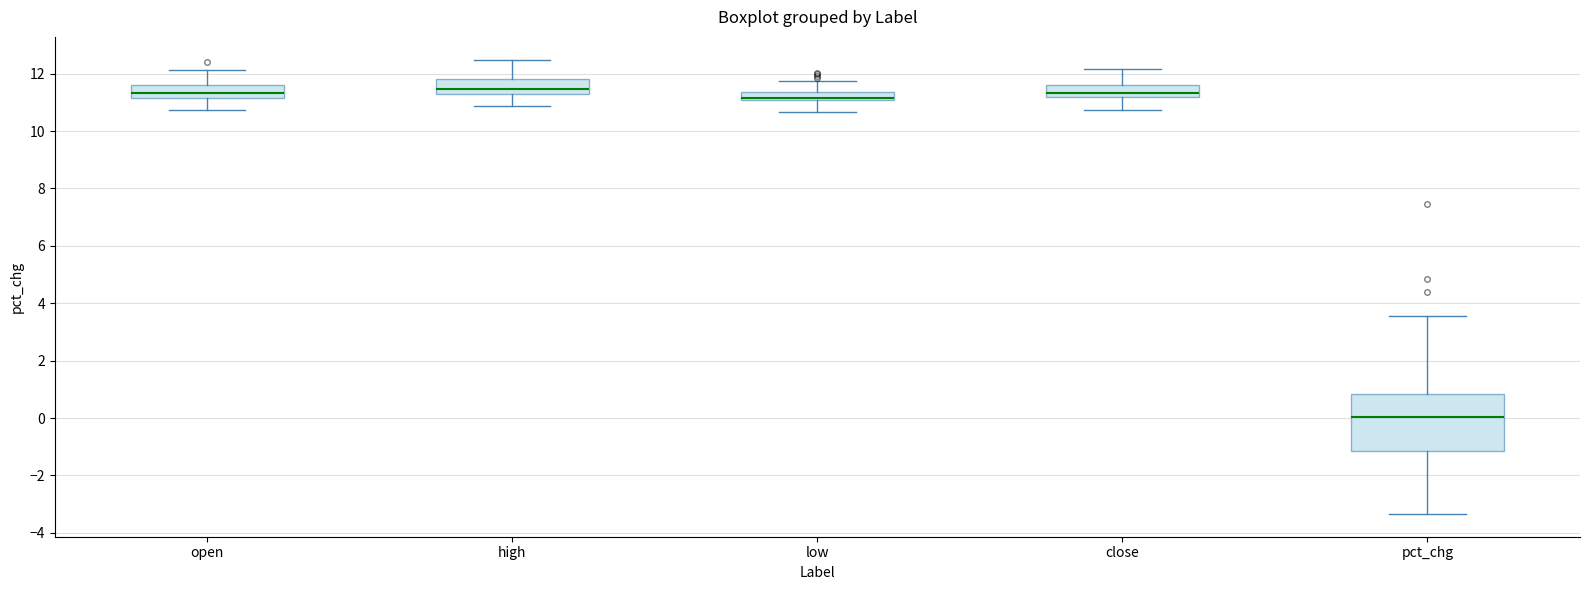

Which box is the tallest, from its lower edge to its upper edge?

pct_chg